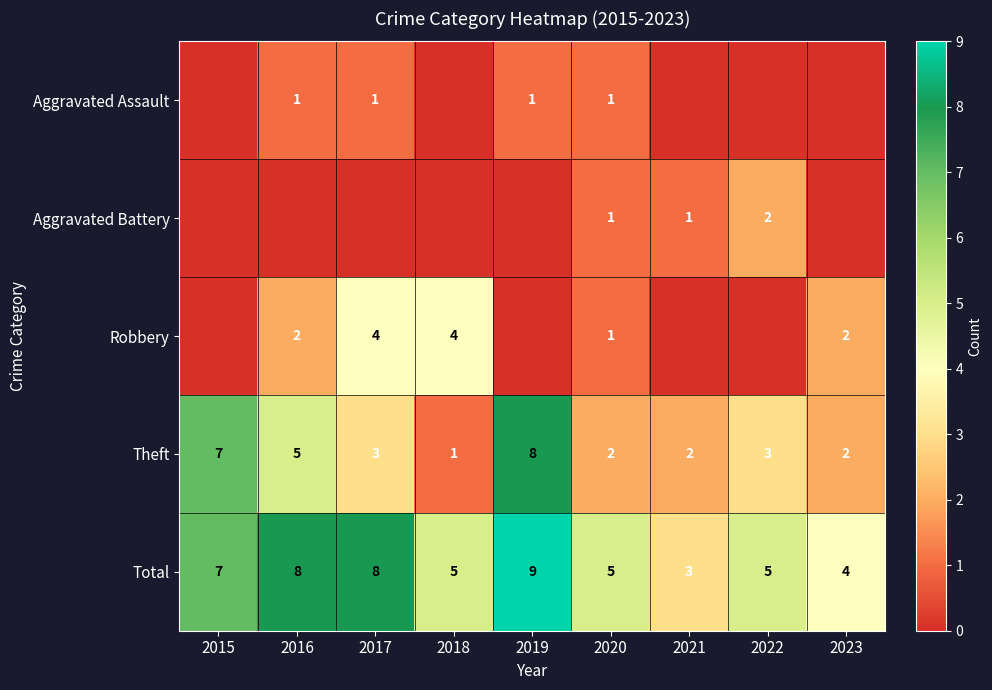

True or false: Theft has a value of 1 at 2020.

False